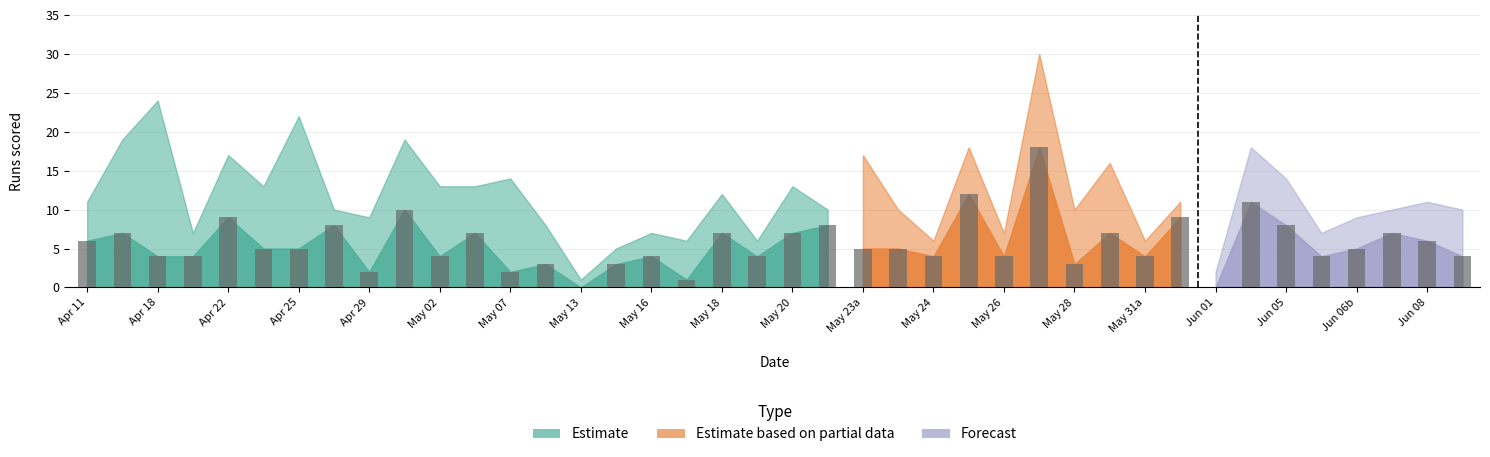

What is the sum of all values?

226